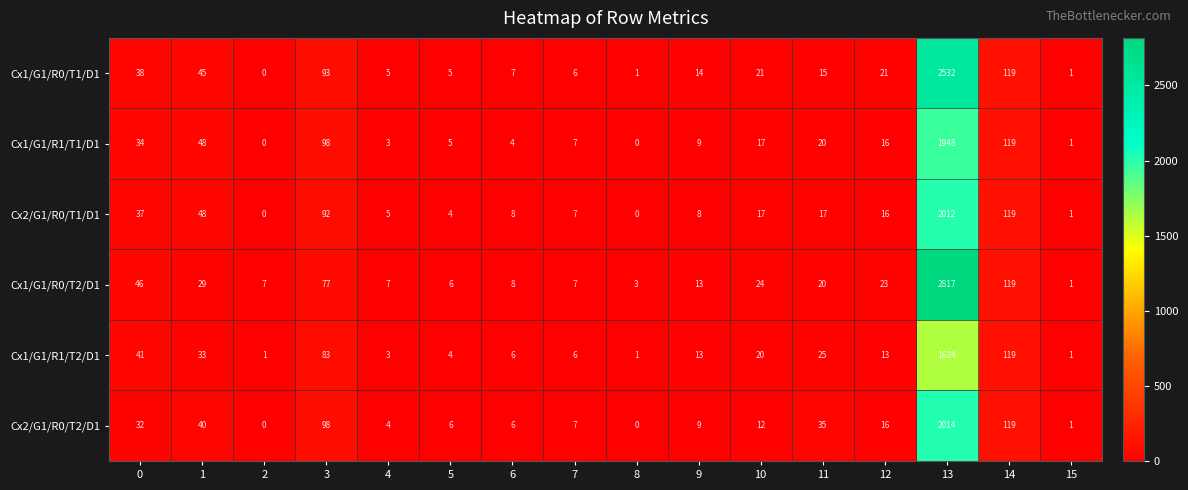

Rank the series by their maximum value, from highest to lowest.

Cx1/G1/R0/T2/D1, Cx1/G1/R0/T1/D1, Cx2/G1/R0/T2/D1, Cx2/G1/R0/T1/D1, Cx1/G1/R1/T1/D1, Cx1/G1/R1/T2/D1